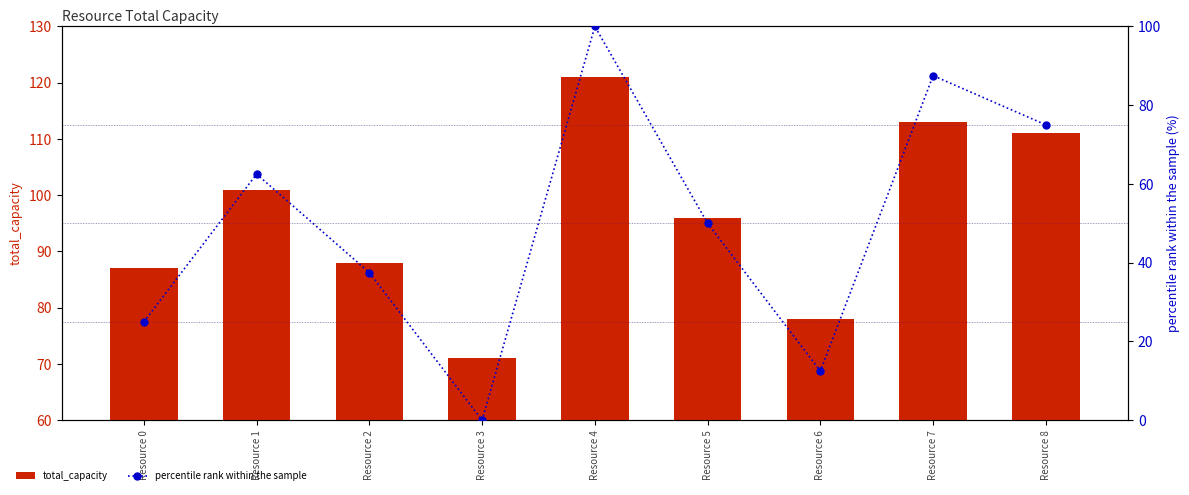

What is the value of the percentile rank within the sample bar at the 6th from the left?

50.0